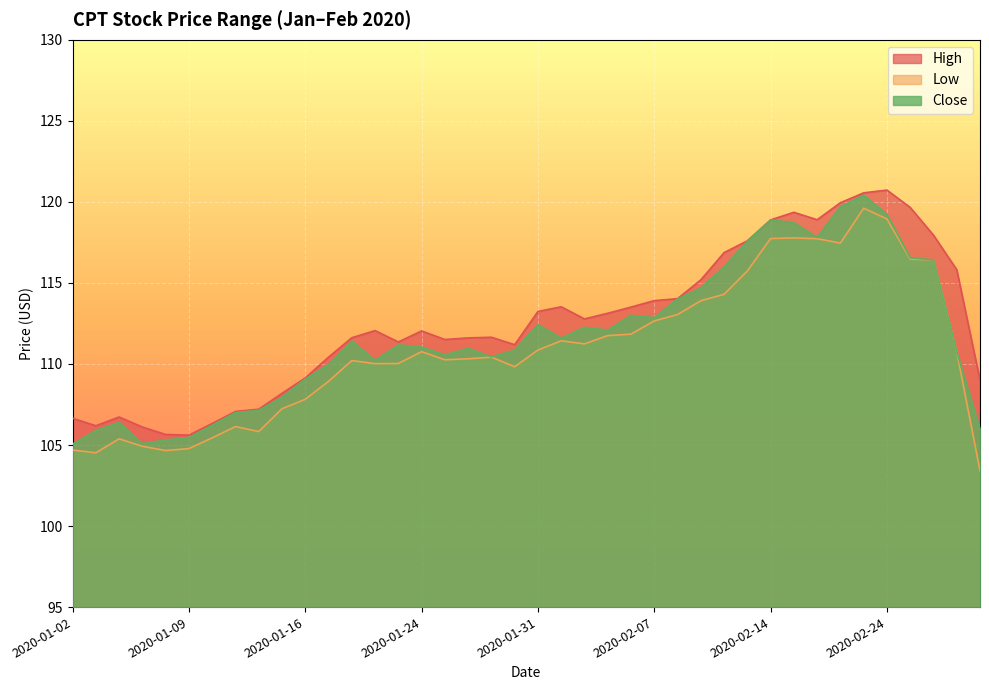

Reading left to right, extract all data points from this chart.

High: 2020-01-02=106.7	2020-01-03=106.2	2020-01-06=106.7	2020-01-07=106.1	2020-01-08=105.7	2020-01-09=105.6	2020-01-10=106.3	2020-01-13=107.1	2020-01-14=107.2	2020-01-15=108.2	2020-01-16=109.1	2020-01-17=110.4	2020-01-21=111.6	2020-01-22=112.1	2020-01-23=111.4	2020-01-24=112.0	2020-01-27=111.5	2020-01-28=111.6	2020-01-29=111.7	2020-01-30=111.2	2020-01-31=113.2	2020-02-03=113.5	2020-02-04=112.8	2020-02-05=113.1	2020-02-06=113.5	2020-02-07=113.9	2020-02-10=114.0	2020-02-11=115.2	2020-02-12=116.9	2020-02-13=117.6	2020-02-14=118.9	2020-02-18=119.4	2020-02-19=118.9	2020-02-20=120.0	2020-02-21=120.6	2020-02-24=120.7	2020-02-25=119.7	2020-02-26=118.0	2020-02-27=115.8	2020-02-28=109.0
Low: 2020-01-02=104.7	2020-01-03=104.5	2020-01-06=105.4	2020-01-07=104.9	2020-01-08=104.7	2020-01-09=104.8	2020-01-10=105.4	2020-01-13=106.1	2020-01-14=105.8	2020-01-15=107.2	2020-01-16=107.8	2020-01-17=108.9	2020-01-21=110.2	2020-01-22=110.0	2020-01-23=110.0	2020-01-24=110.8	2020-01-27=110.3	2020-01-28=110.3	2020-01-29=110.4	2020-01-30=109.8	2020-01-31=110.9	2020-02-03=111.4	2020-02-04=111.2	2020-02-05=111.8	2020-02-06=111.8	2020-02-07=112.7	2020-02-10=113.0	2020-02-11=113.9	2020-02-12=114.3	2020-02-13=115.7	2020-02-14=117.7	2020-02-18=117.8	2020-02-19=117.7	2020-02-20=117.5	2020-02-21=119.6	2020-02-24=119.0	2020-02-25=116.5	2020-02-26=116.4	2020-02-27=110.8	2020-02-28=103.4
Close: 2020-01-02=105.1	2020-01-03=105.9	2020-01-06=106.4	2020-01-07=105.1	2020-01-08=105.3	2020-01-09=105.5	2020-01-10=106.2	2020-01-13=107.0	2020-01-14=107.1	2020-01-15=108.0	2020-01-16=109.1	2020-01-17=110.0	2020-01-21=111.4	2020-01-22=110.2	2020-01-23=111.2	2020-01-24=111.0	2020-01-27=110.6	2020-01-28=111.0	2020-01-29=110.4	2020-01-30=110.8	2020-01-31=112.4	2020-02-03=111.6	2020-02-04=112.3	2020-02-05=112.1	2020-02-06=113.0	2020-02-07=112.9	2020-02-10=114.0	2020-02-11=114.7	2020-02-12=116.0	2020-02-13=117.6	2020-02-14=118.9	2020-02-18=118.7	2020-02-19=117.8	2020-02-20=119.7	2020-02-21=120.4	2020-02-24=119.2	2020-02-25=116.5	2020-02-26=116.4	2020-02-27=110.8	2020-02-28=106.0